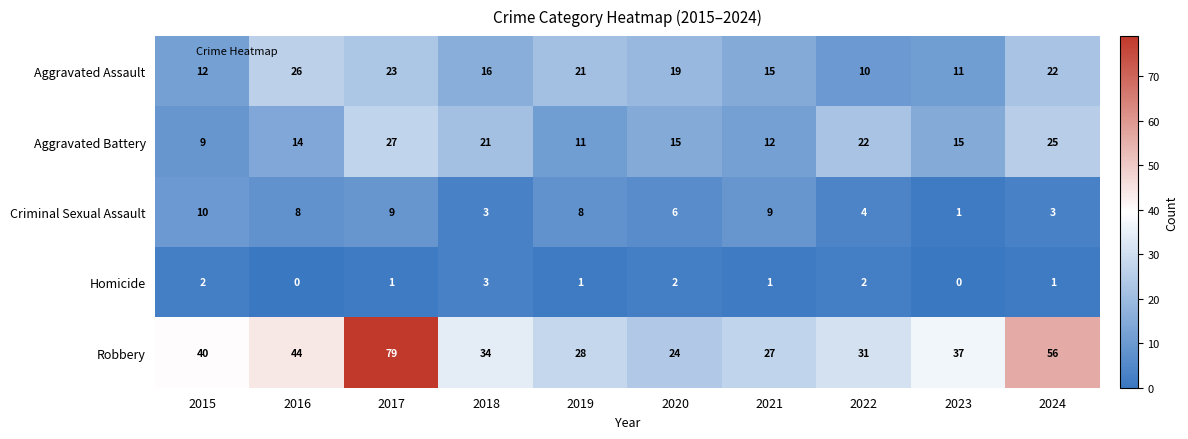

What is the sum of the Robbery values at 2017 and 2015?

119